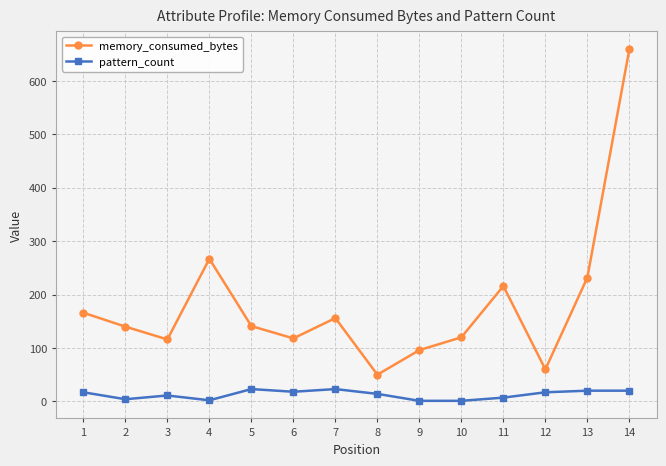

What is the sum of the memory_consumed_bytes values at 4 and 2?

407